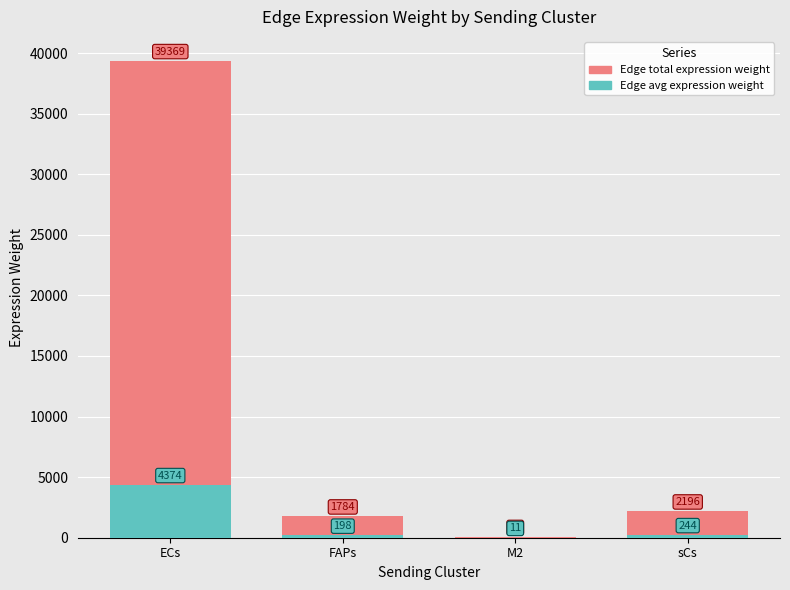

At which label is Edge total expression weight closest to 19732?

sCs